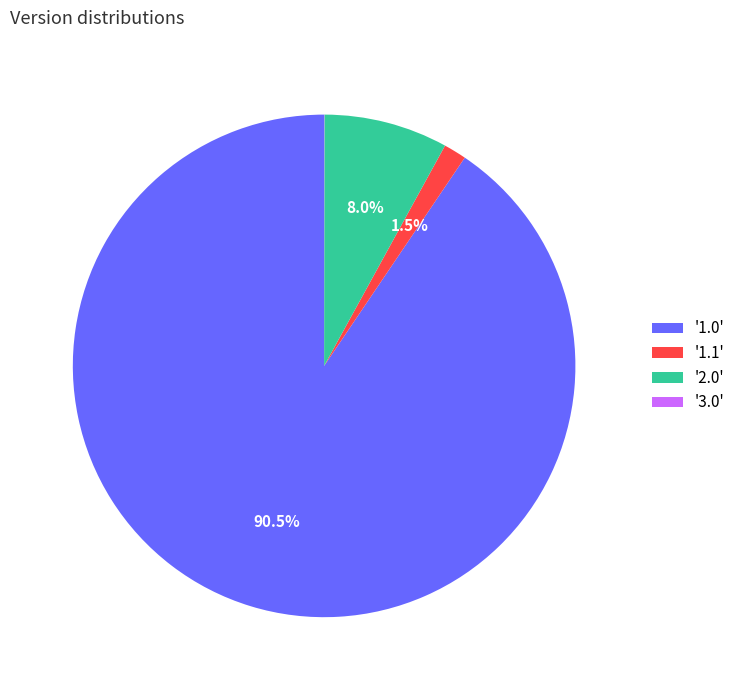

Between '2.0' and '1.0', which is larger?

'1.0'